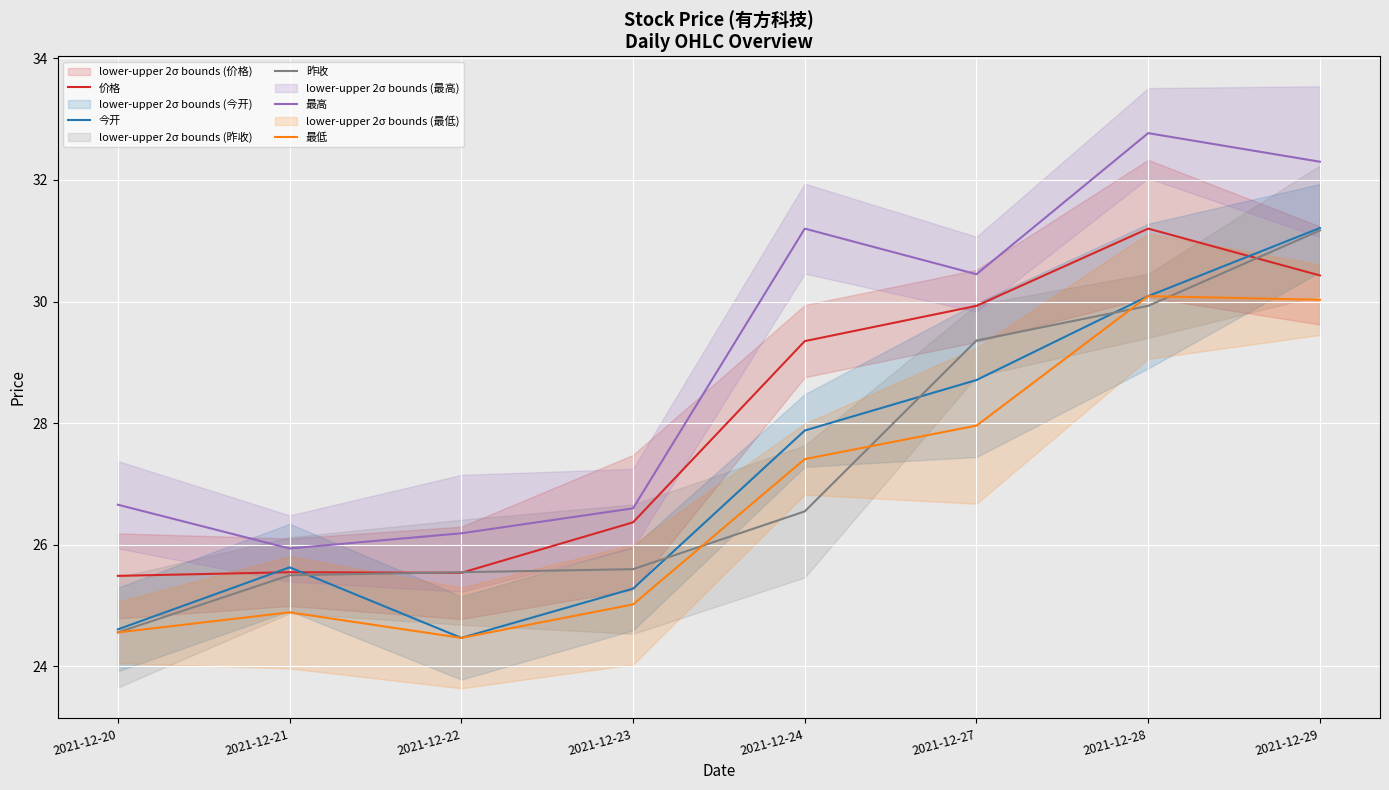

What is the difference between the maximum and minimum values in the 价格 series?

5.7